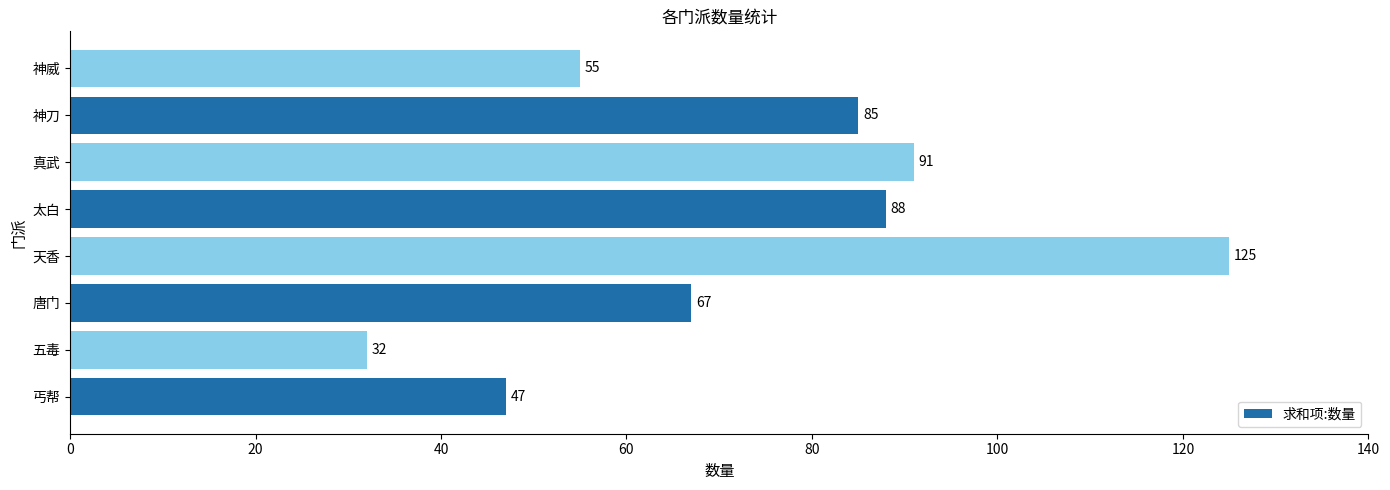

Read the value at 丐帮, to the nearest 5.

45